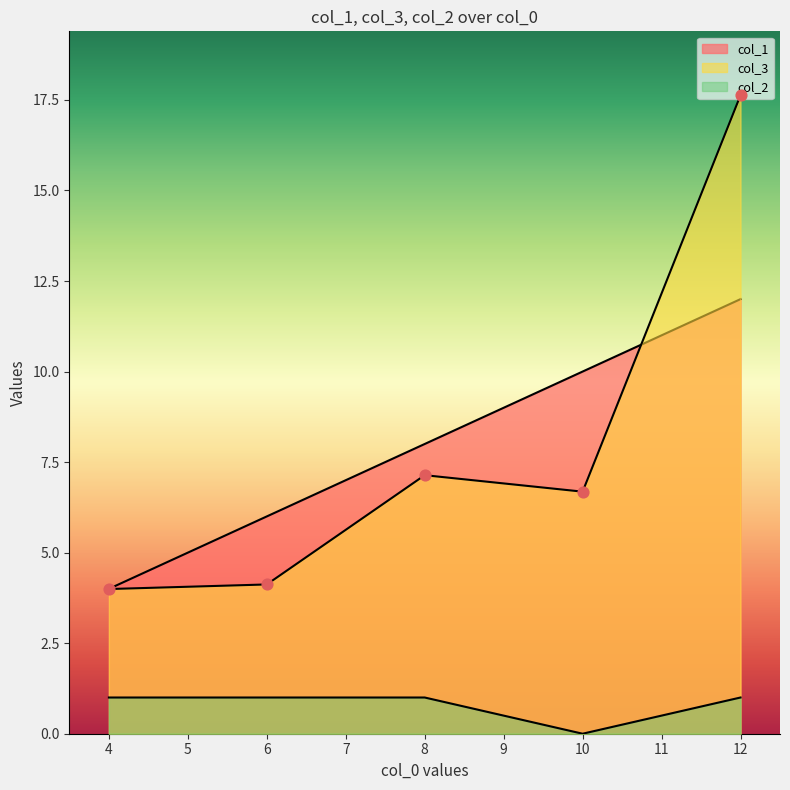

Which series contains the lowest Y value?

col_2